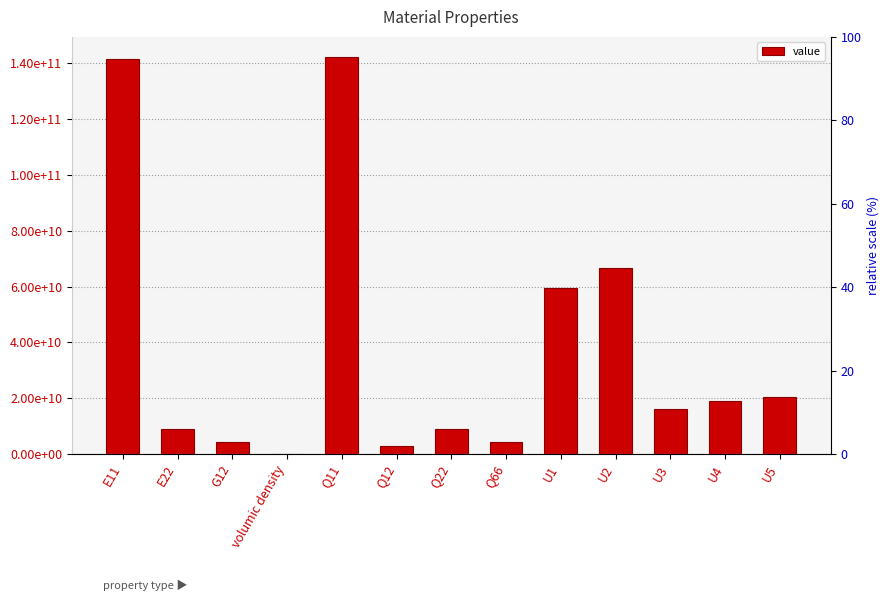

The value at U3 is 7306985027.8. True or false?

False